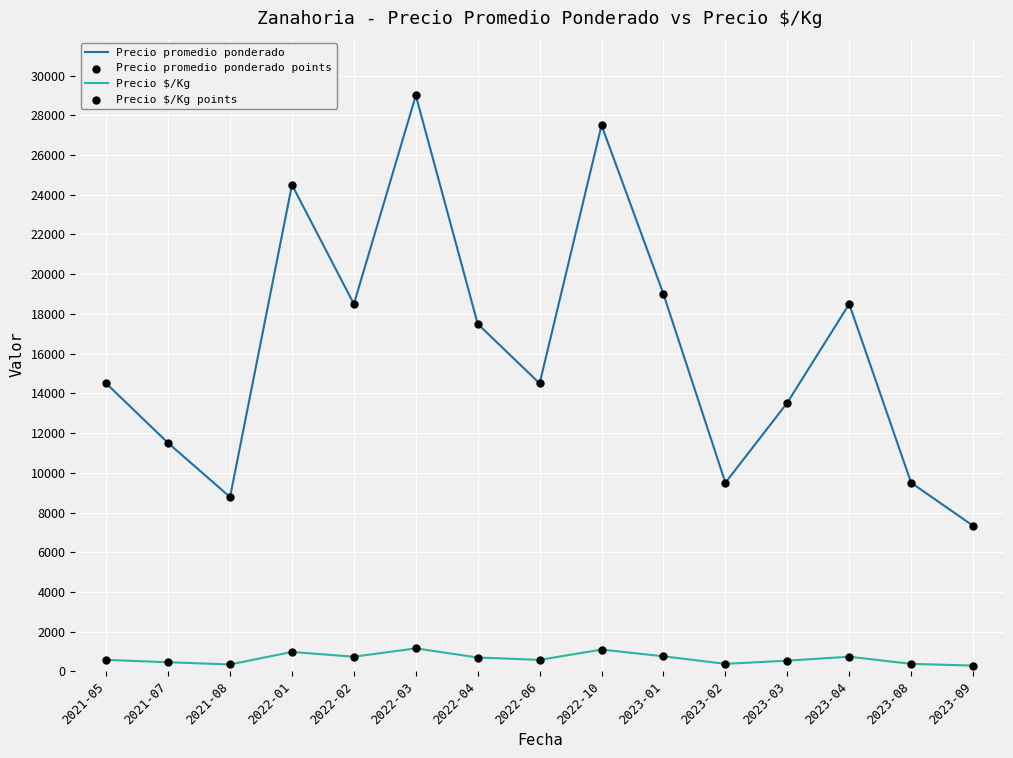

Which series has the largest total across all categories?

Precio promedio ponderado